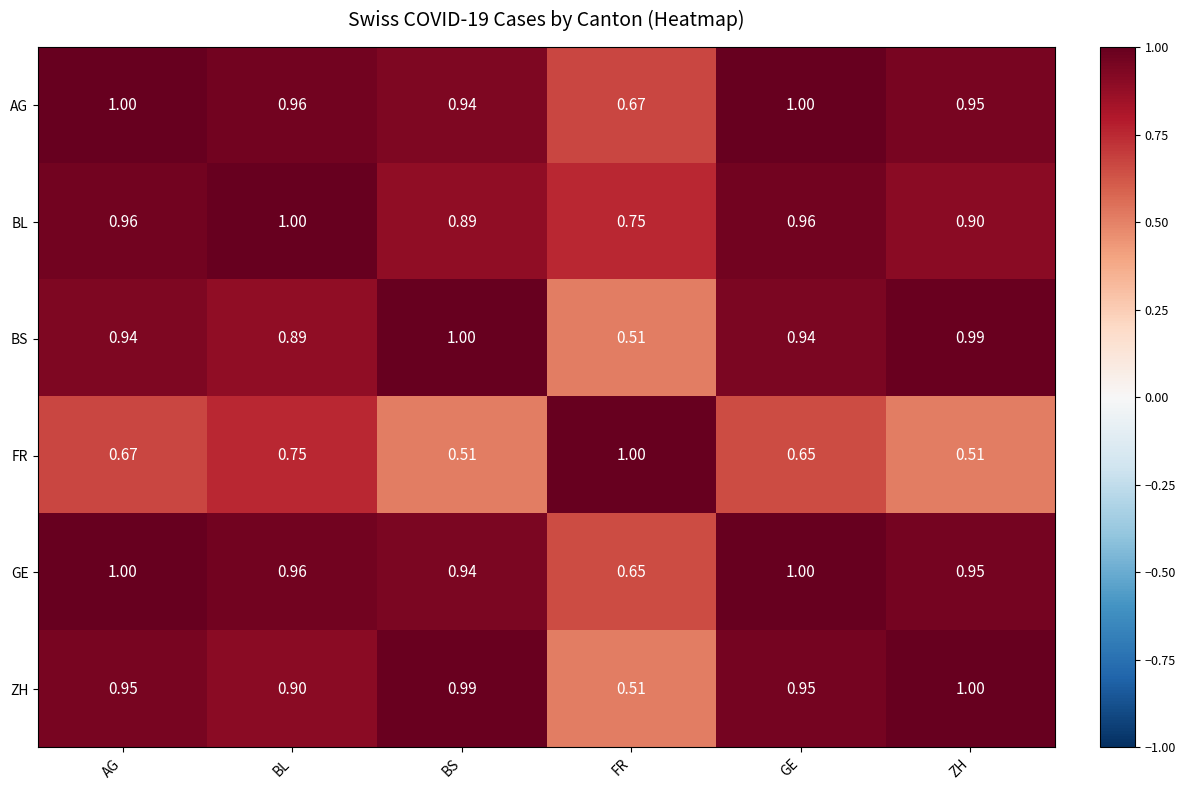

Which series has the largest total across all categories?

AG